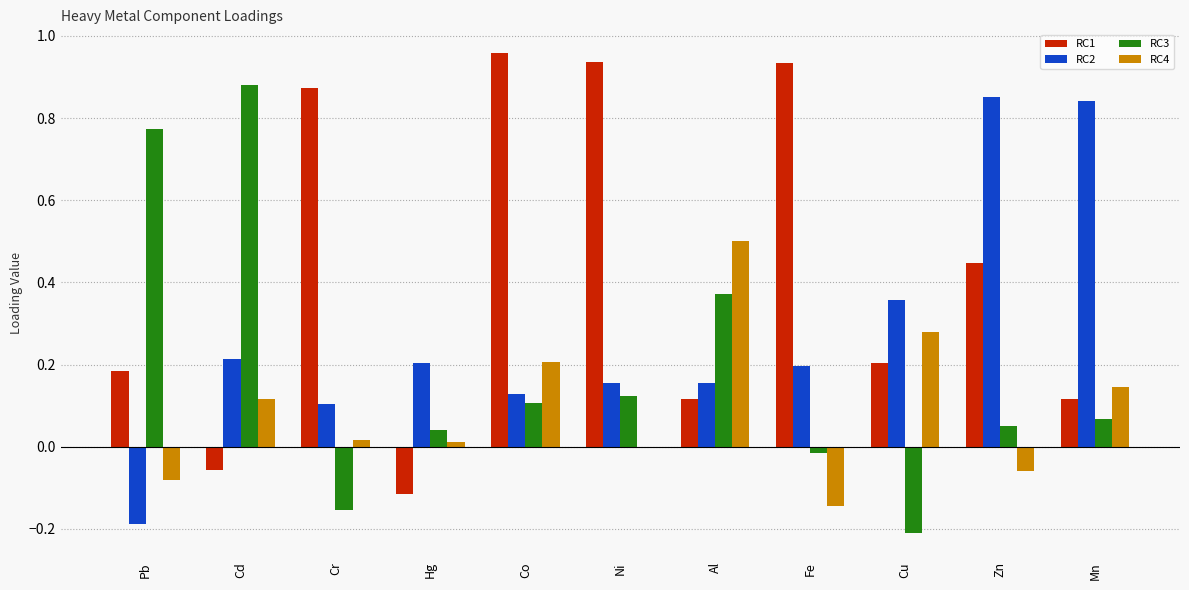

What is the total value across all series at Cu?

0.6